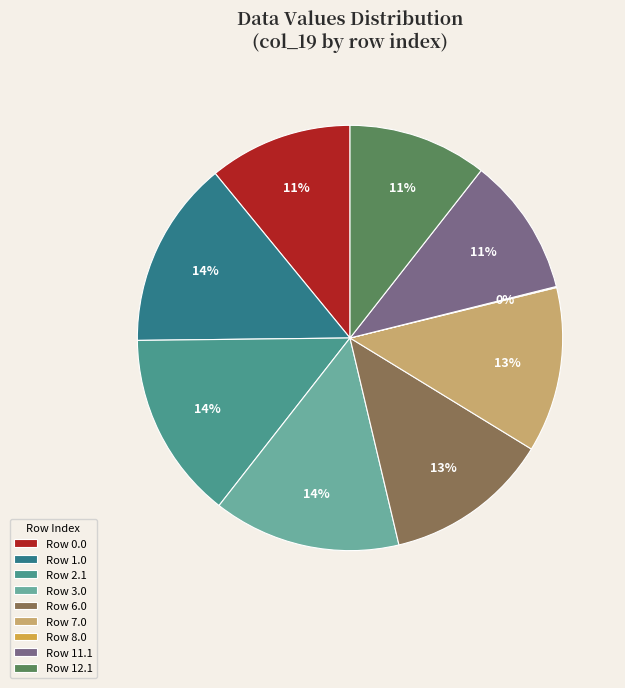

To the nearest percent, what is the average slice percentage?

11%